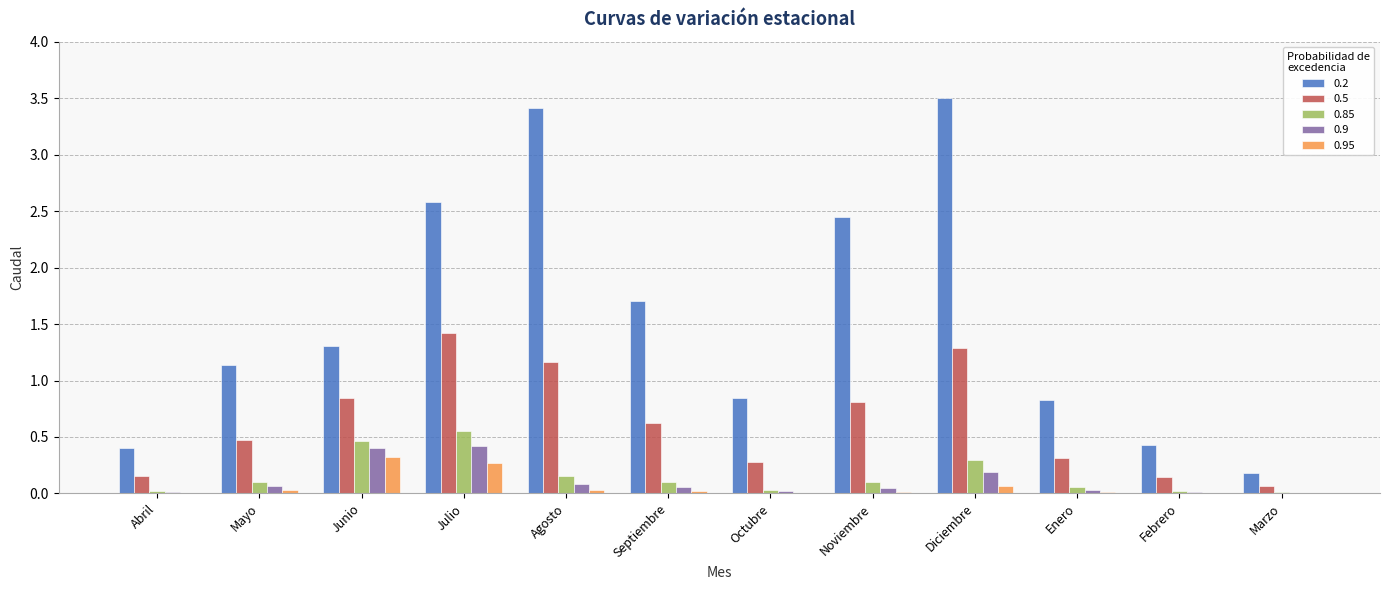

What is the maximum value for 0.5?

1.4